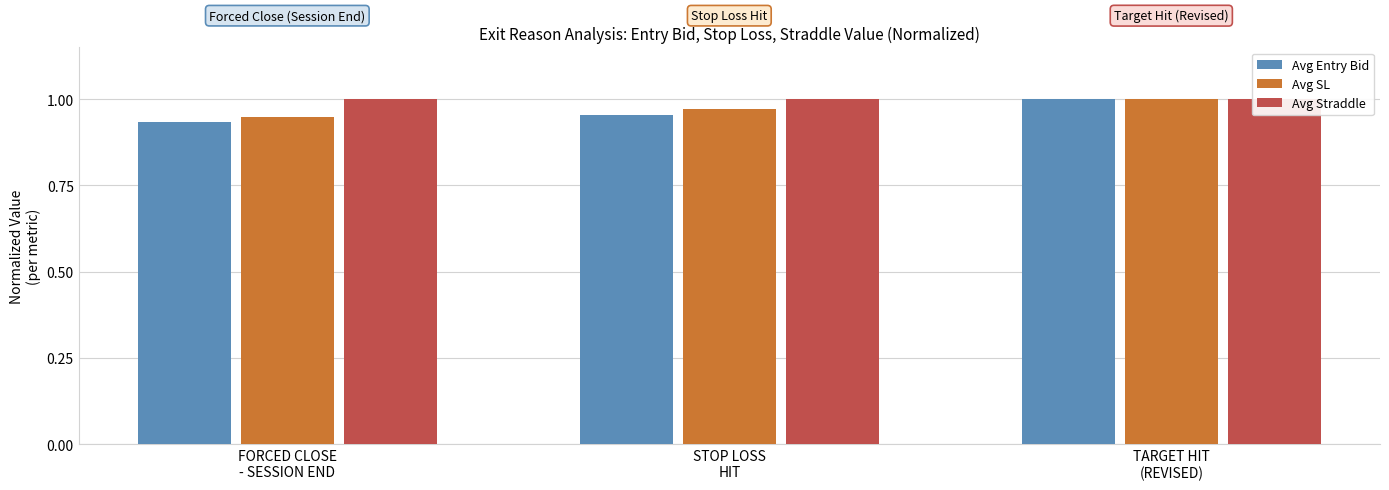

Does the chart contain stacked bars?

No